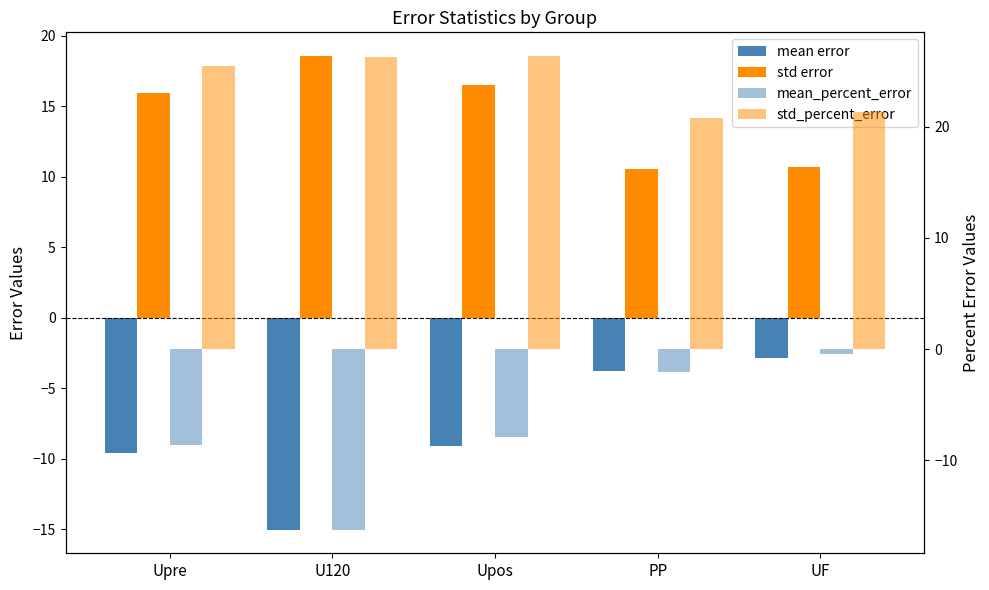

What position from the left is UF?

5